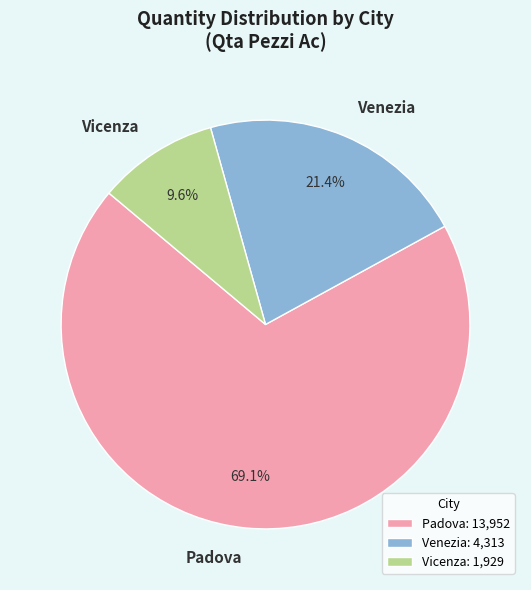

Which slice is the smallest?

Vicenza